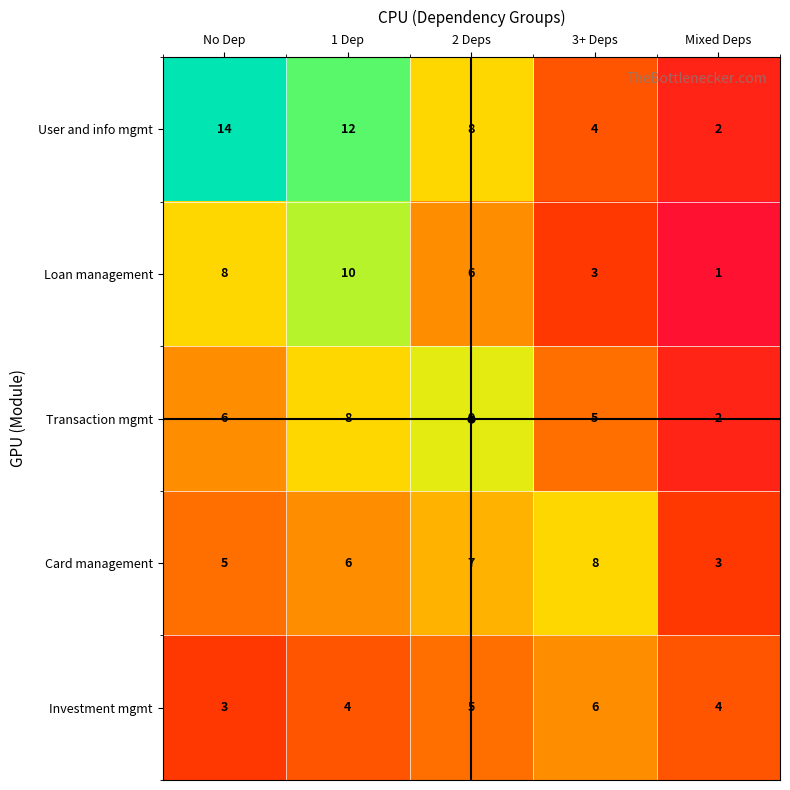

Which series has the widest spread of values?

User and info mgmt